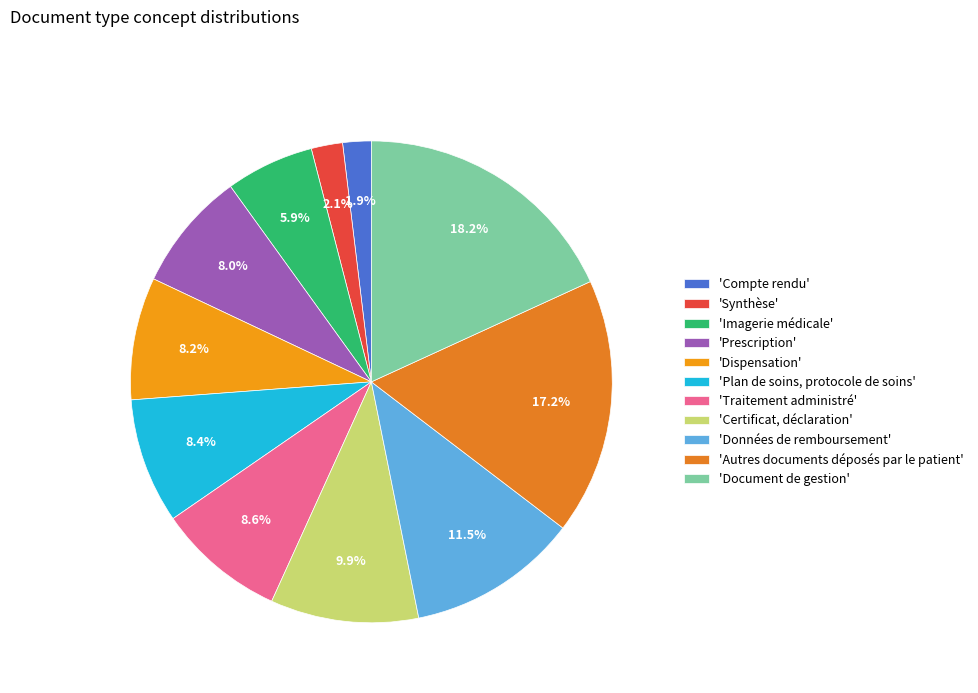

Which category has the biggest portion of the pie?

'Document de gestion'